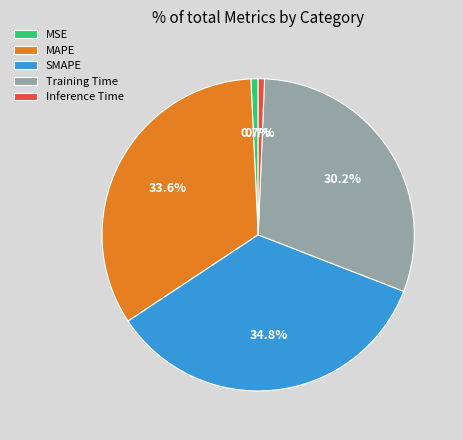

To the nearest percent, what portion does Inference Time represent?

1%